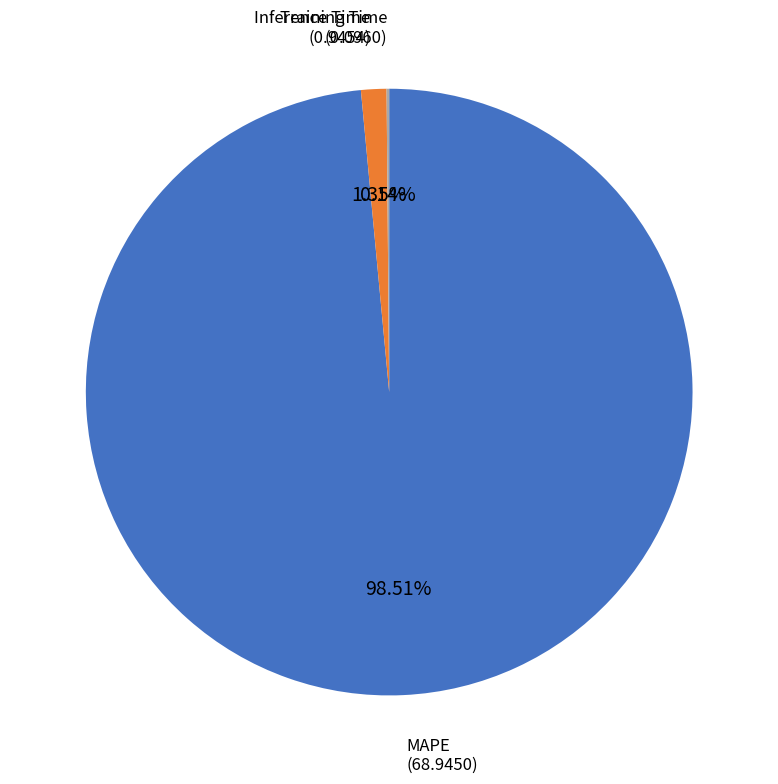

Is there any slice that represents more than half of the pie?

Yes